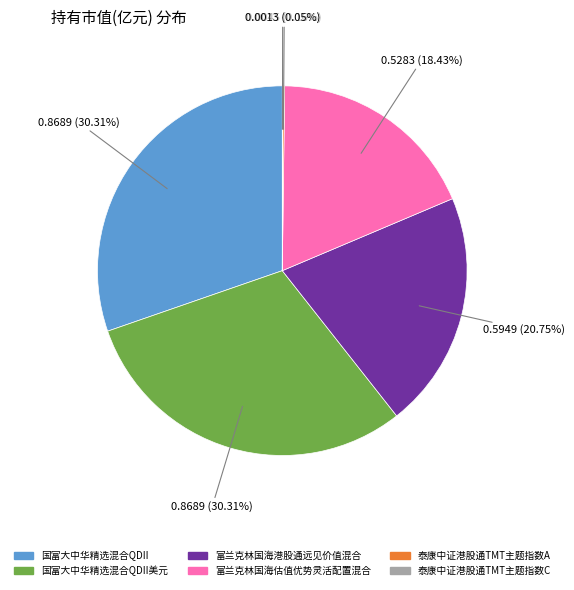

Is there any slice that represents more than half of the pie?

No